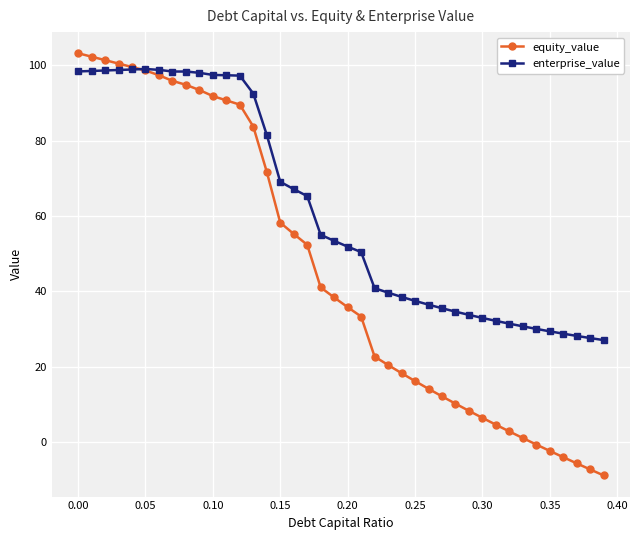

What is the average value of the enterprise_value series?

61.5